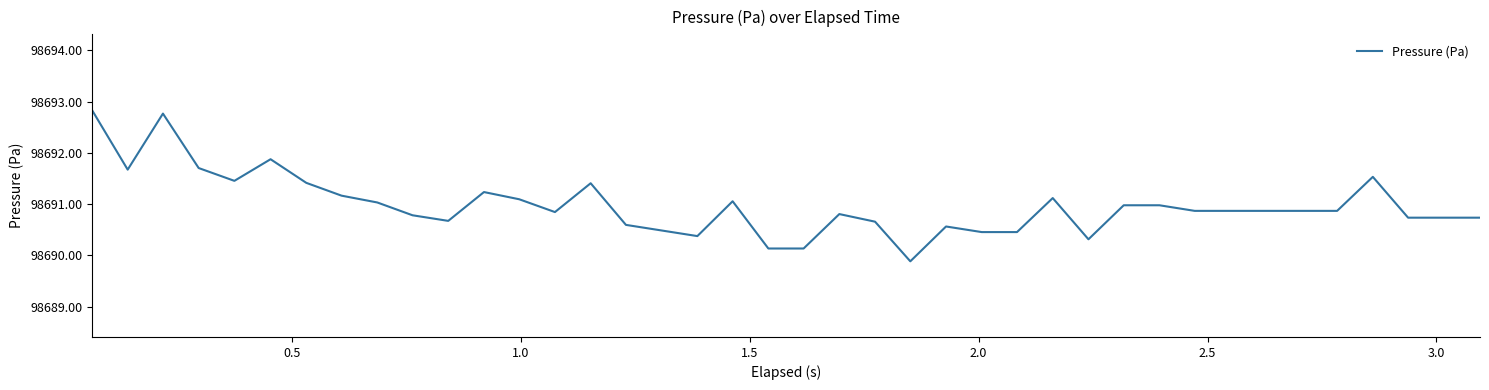

How many categories are shown in the chart?

40